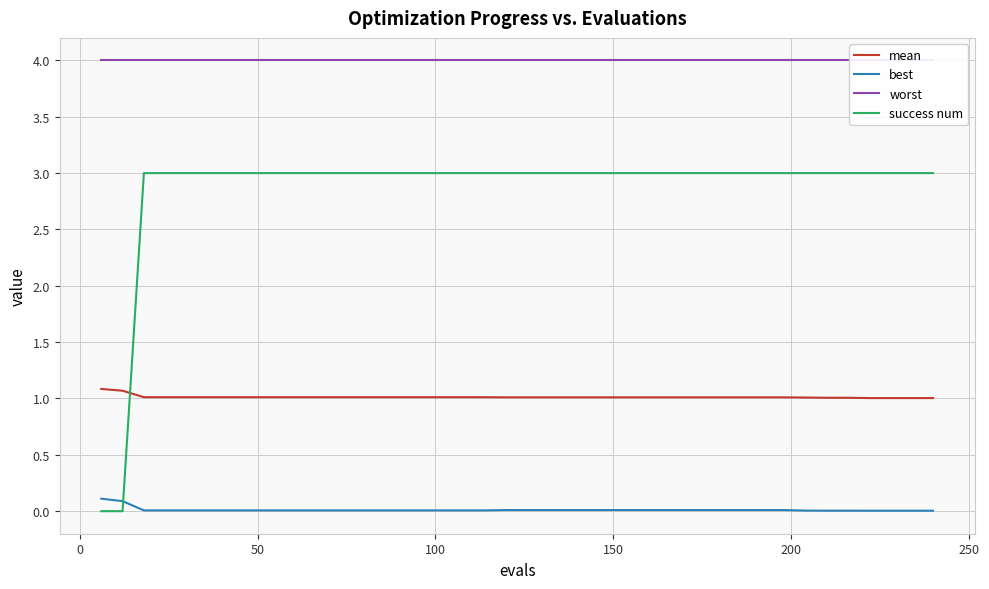

True or false: best and mean intersect in this chart.

False